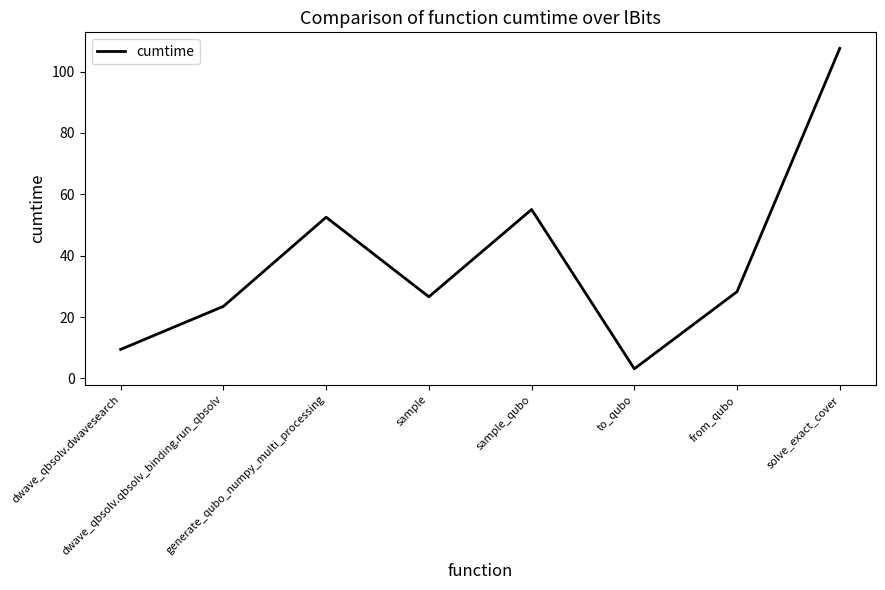

Reading left to right, transcribe all the data shown in this chart.

9.4	23.5	52.5	26.6	55.1	3.1	28.3	107.6